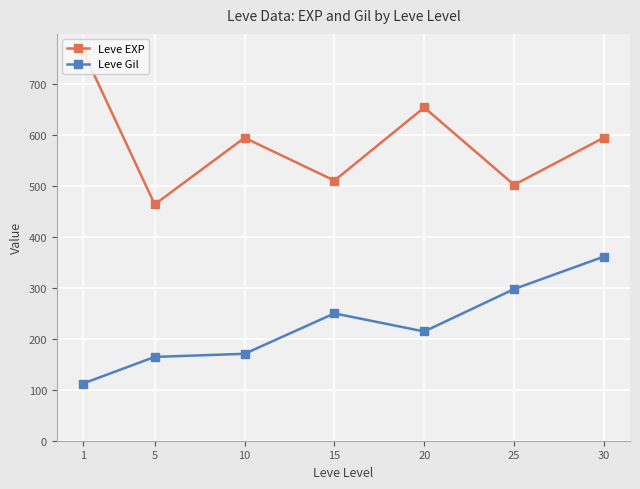

Reading right to left, transcribe all the data shown in this chart.

Leve EXP: 594.2	501.7	653.3	510.0	594.0	463.3	765.0
Leve Gil: 361.0	297.3	214.2	249.7	170.4	164.3	112.0